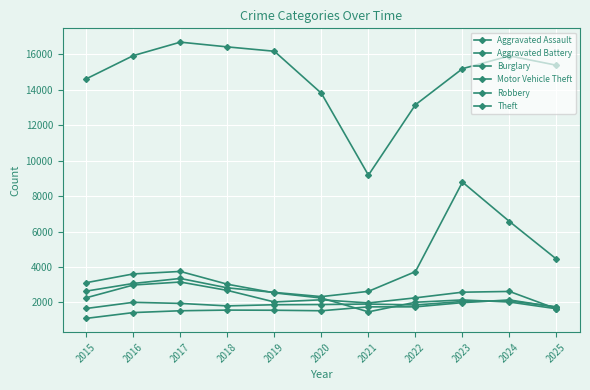

What is the spread (max minus min) of values at 2022?

11407